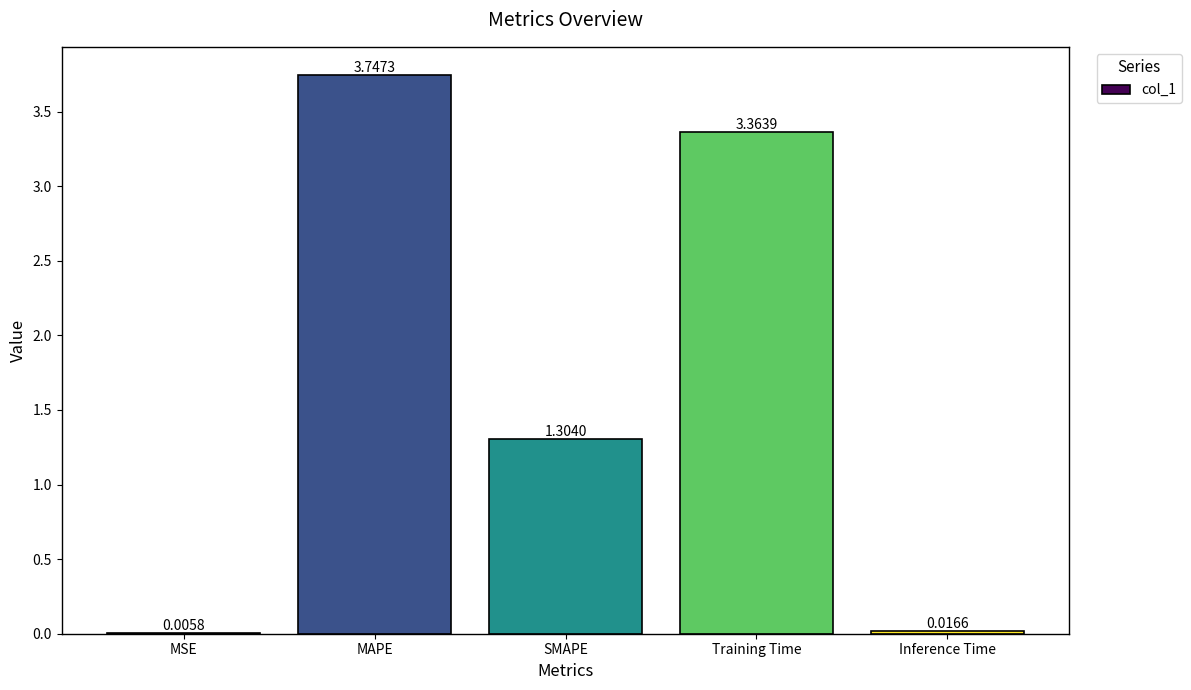

What is the average value?

1.7